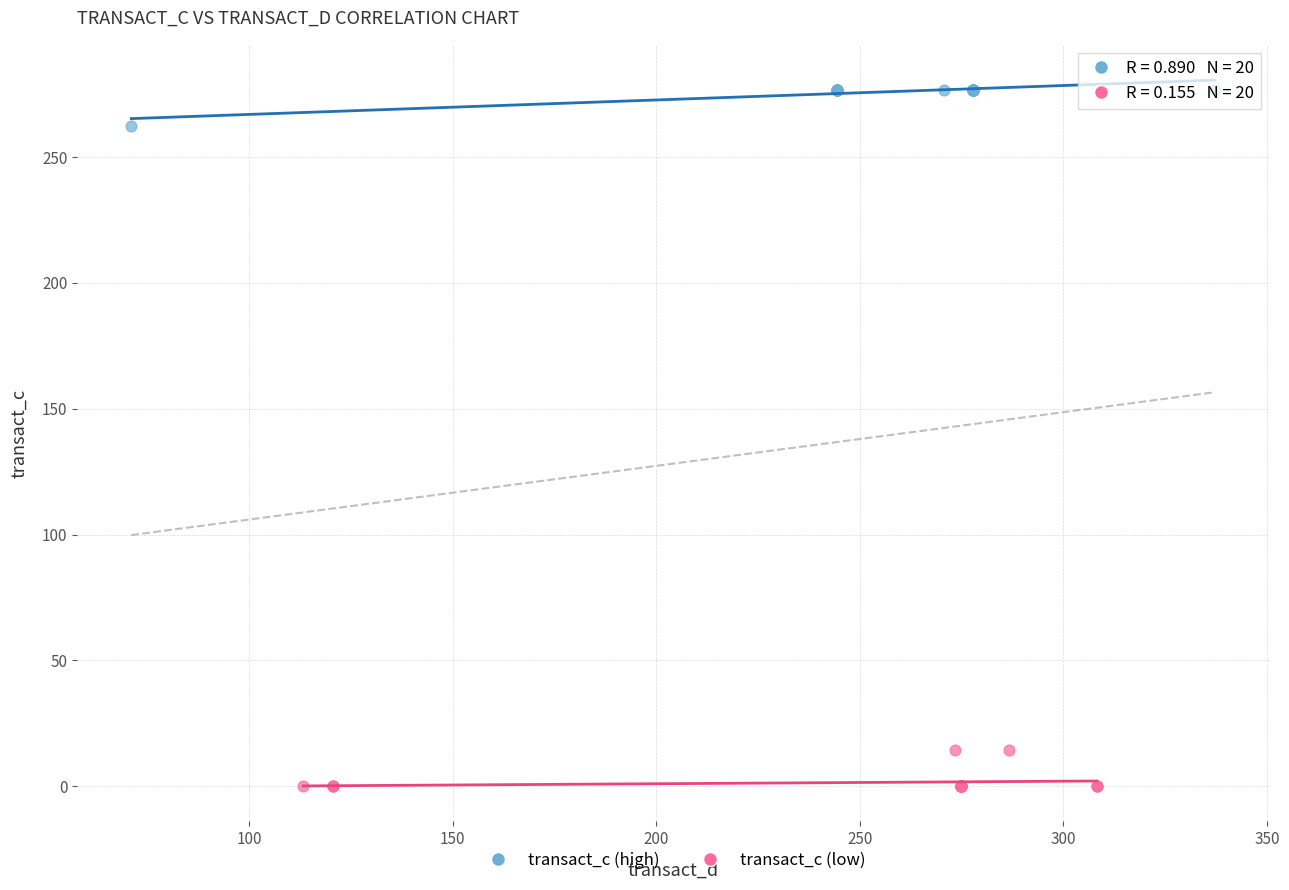

What are all the series names shown in the legend?

transact_c (high), transact_c (low)